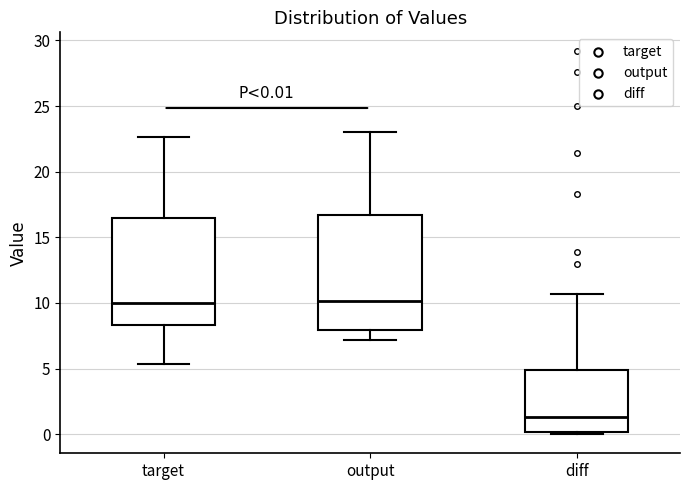

Which box's median line is the lowest?

diff